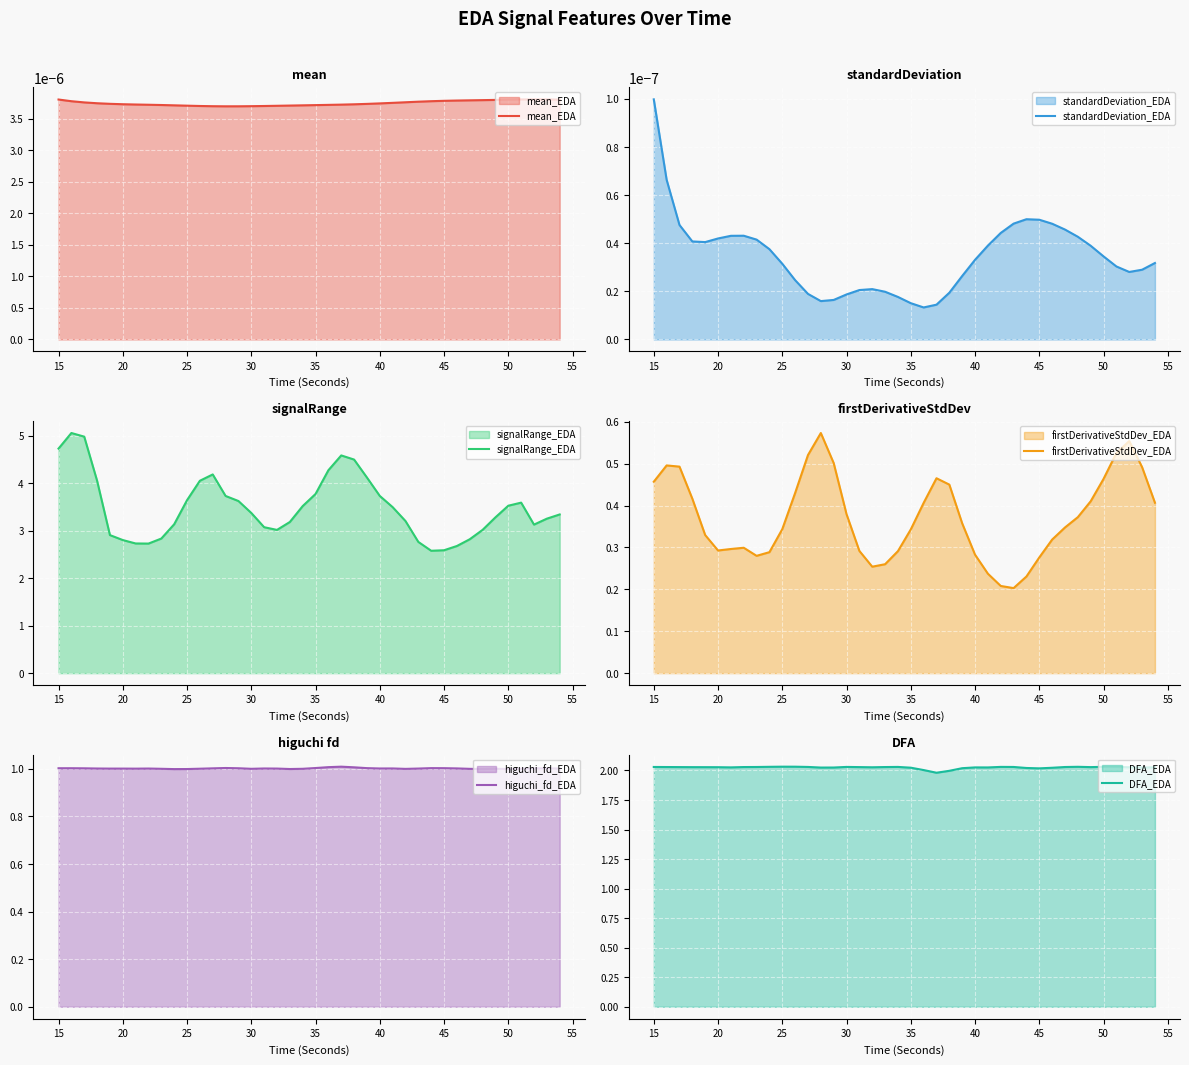

The value of signalRange_EDA at 30 is 1.0. True or false?

False